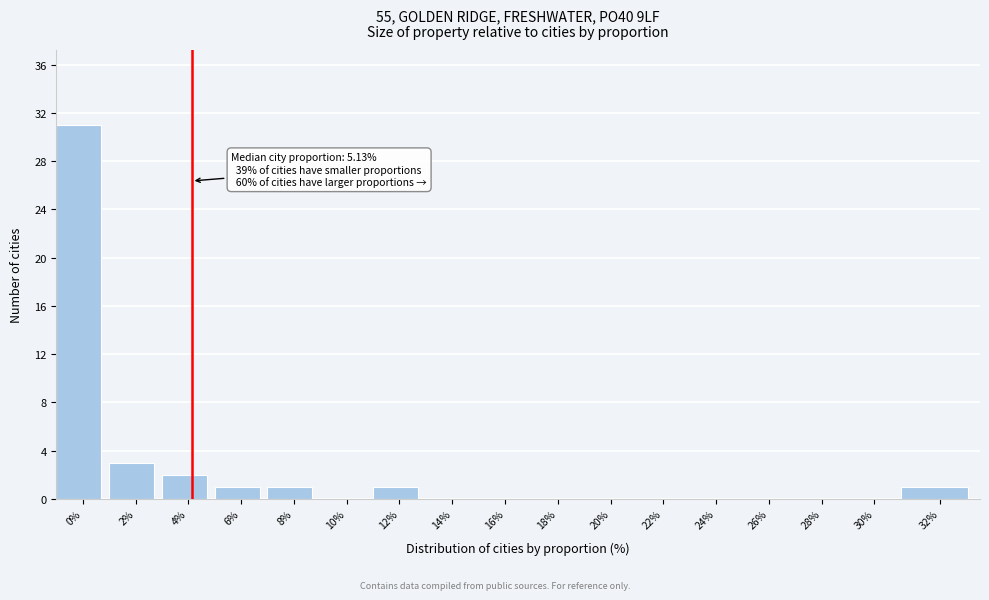

Reading left to right, transcribe all the data shown in this chart.

0%=31	2%=3	4%=2	6%=1	8%=1	10%=0	12%=1	14%=0	16%=0	18%=0	20%=0	22%=0	24%=0	26%=0	28%=0	30%=0	32%=1